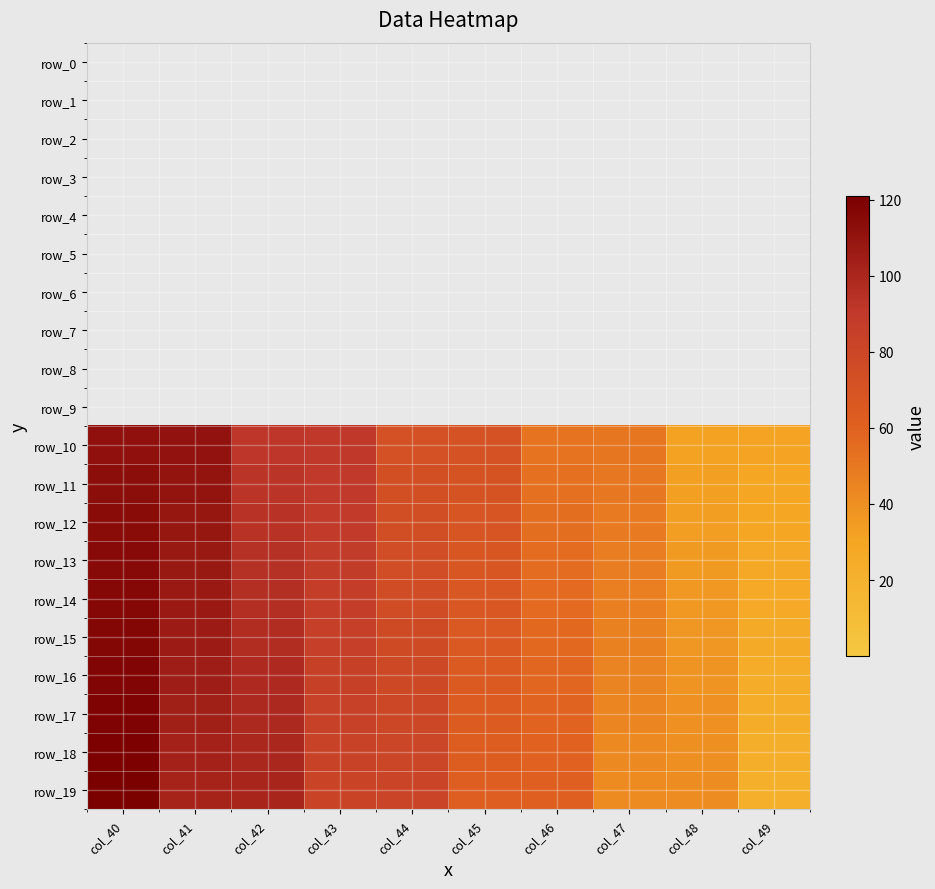

Reading left to right, list all the values displayed in this chart.

row_0: col_40=0.0	col_41=0.0	col_42=0.0	col_43=0.0	col_44=0.0	col_45=0.0	col_46=0.0	col_47=0.0	col_48=0.0	col_49=0.0
row_1: col_40=0.0	col_41=0.0	col_42=0.0	col_43=0.0	col_44=0.0	col_45=0.0	col_46=0.0	col_47=0.0	col_48=0.0	col_49=0.0
row_2: col_40=0.0	col_41=0.0	col_42=0.0	col_43=0.0	col_44=0.0	col_45=0.0	col_46=0.0	col_47=0.0	col_48=0.0	col_49=0.0
row_3: col_40=0.0	col_41=0.0	col_42=0.0	col_43=0.0	col_44=0.0	col_45=0.0	col_46=0.0	col_47=0.0	col_48=0.0	col_49=0.0
row_4: col_40=0.0	col_41=0.0	col_42=0.0	col_43=0.0	col_44=0.0	col_45=0.0	col_46=0.0	col_47=0.0	col_48=0.0	col_49=0.0
row_5: col_40=0.0	col_41=0.0	col_42=0.0	col_43=0.0	col_44=0.0	col_45=0.0	col_46=0.0	col_47=0.0	col_48=0.0	col_49=0.0
row_6: col_40=0.0	col_41=0.0	col_42=0.0	col_43=0.0	col_44=0.0	col_45=0.0	col_46=0.0	col_47=0.0	col_48=0.0	col_49=0.0
row_7: col_40=0.0	col_41=0.0	col_42=0.0	col_43=0.0	col_44=0.0	col_45=0.0	col_46=0.0	col_47=0.0	col_48=0.0	col_49=0.0
row_8: col_40=0.0	col_41=0.0	col_42=0.0	col_43=0.0	col_44=0.0	col_45=0.0	col_46=0.0	col_47=0.0	col_48=0.0	col_49=0.0
row_9: col_40=0.0	col_41=0.0	col_42=0.0	col_43=0.0	col_44=0.0	col_45=0.0	col_46=0.0	col_47=0.0	col_48=0.0	col_49=0.0
row_10: col_40=112.0	col_41=111.0	col_42=92.0	col_43=91.0	col_44=72.0	col_45=71.0	col_46=52.0	col_47=51.0	col_48=32.0	col_49=31.0
row_11: col_40=113.0	col_41=110.0	col_42=93.0	col_43=90.0	col_44=73.0	col_45=70.0	col_46=53.0	col_47=50.0	col_48=33.0	col_49=30.0
row_12: col_40=114.0	col_41=109.0	col_42=94.0	col_43=89.0	col_44=74.0	col_45=69.0	col_46=54.0	col_47=49.0	col_48=34.0	col_49=29.0
row_13: col_40=115.0	col_41=108.0	col_42=95.0	col_43=88.0	col_44=75.0	col_45=68.0	col_46=55.0	col_47=48.0	col_48=35.0	col_49=28.0
row_14: col_40=116.0	col_41=107.0	col_42=96.0	col_43=87.0	col_44=76.0	col_45=67.0	col_46=56.0	col_47=47.0	col_48=36.0	col_49=27.0
row_15: col_40=117.0	col_41=106.0	col_42=97.0	col_43=86.0	col_44=77.0	col_45=66.0	col_46=57.0	col_47=46.0	col_48=37.0	col_49=26.0
row_16: col_40=118.0	col_41=105.0	col_42=98.0	col_43=85.0	col_44=78.0	col_45=65.0	col_46=58.0	col_47=45.0	col_48=38.0	col_49=25.0
row_17: col_40=119.0	col_41=104.0	col_42=99.0	col_43=84.0	col_44=79.0	col_45=64.0	col_46=59.0	col_47=44.0	col_48=39.0	col_49=24.0
row_18: col_40=120.0	col_41=103.0	col_42=100.0	col_43=83.0	col_44=80.0	col_45=63.0	col_46=60.0	col_47=43.0	col_48=40.0	col_49=23.0
row_19: col_40=121.0	col_41=102.0	col_42=101.0	col_43=82.0	col_44=81.0	col_45=62.0	col_46=61.0	col_47=42.0	col_48=41.0	col_49=22.0